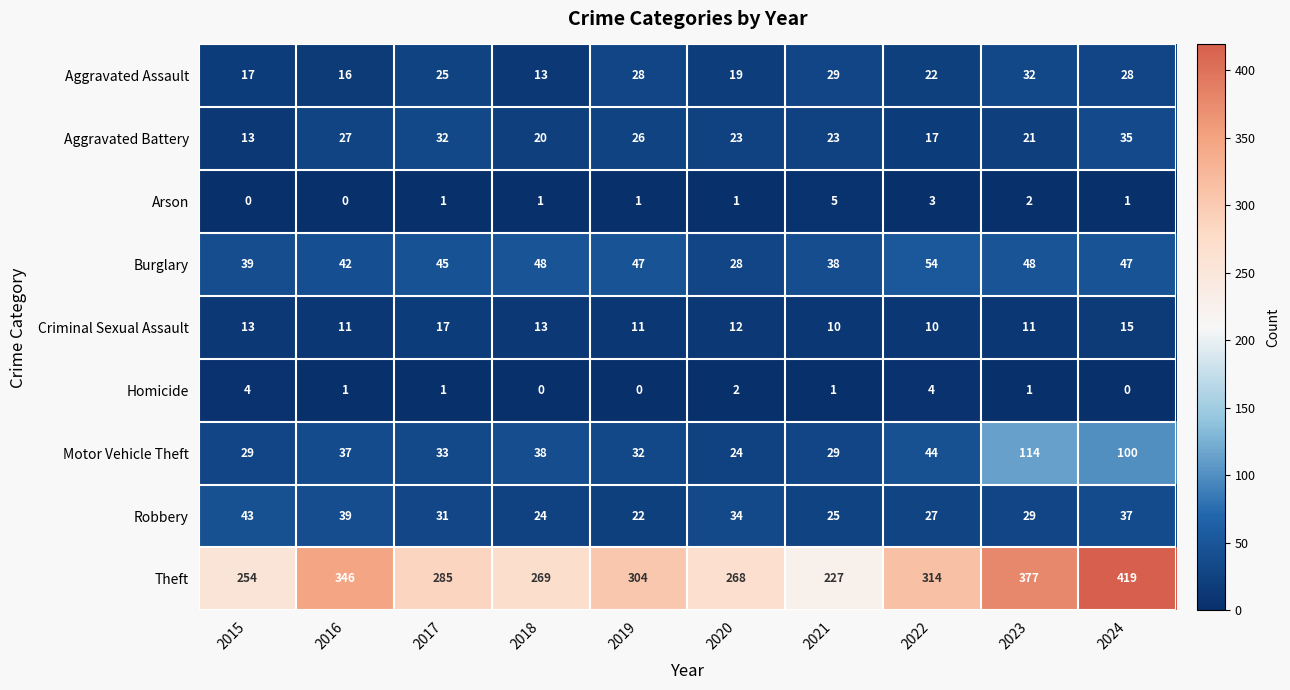

Rank the series by their maximum value, from highest to lowest.

Theft, Motor Vehicle Theft, Burglary, Robbery, Aggravated Battery, Aggravated Assault, Criminal Sexual Assault, Arson, Homicide